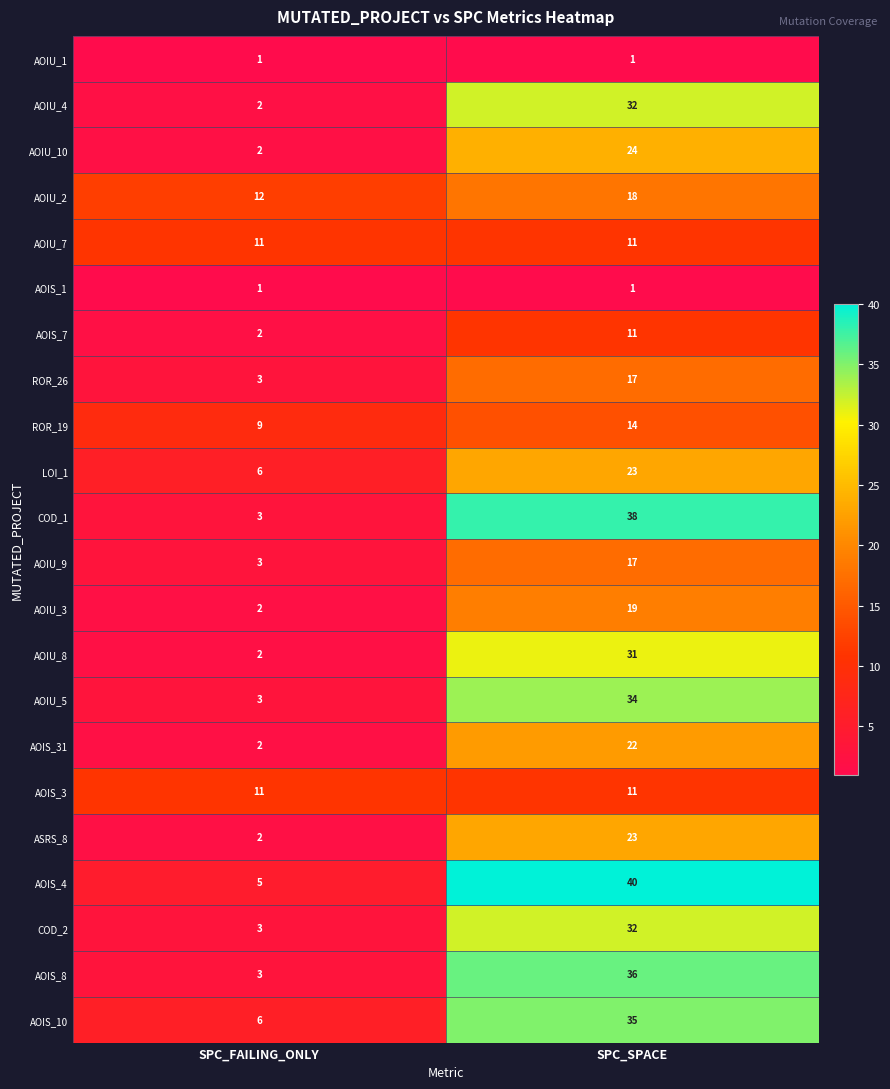

What is the approximate value of AOIS_7 at SPC_SPACE?

11